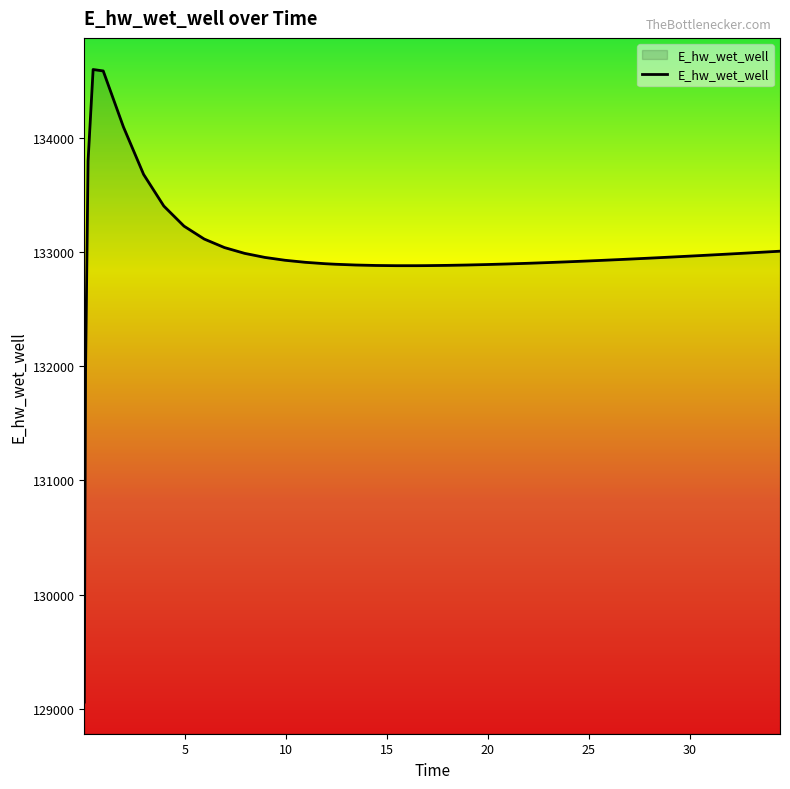

What is the minimum value shown in the chart?

129058.5